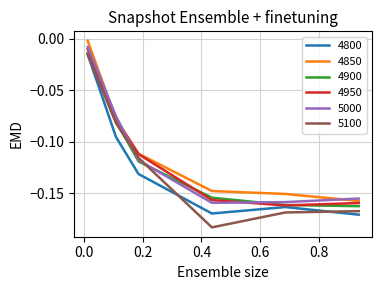

Which series has the widest spread of values?

5100